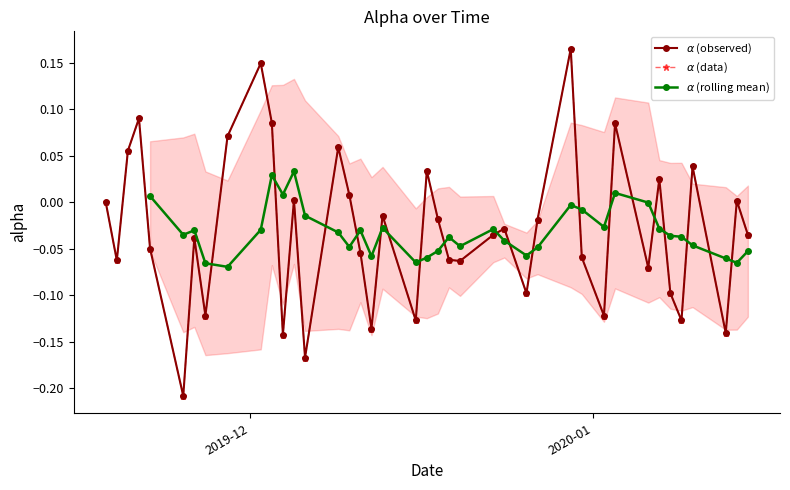

What is the label of the 1st point from the right?

2020-01-15